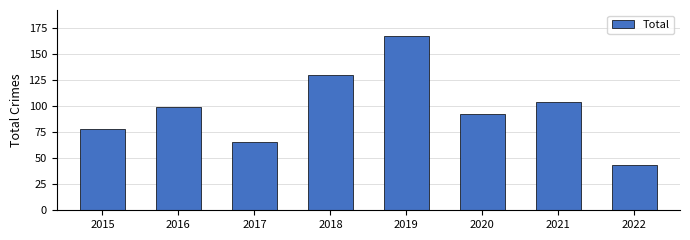

List the labels in order of value, largest first.

2019, 2018, 2021, 2016, 2020, 2015, 2017, 2022